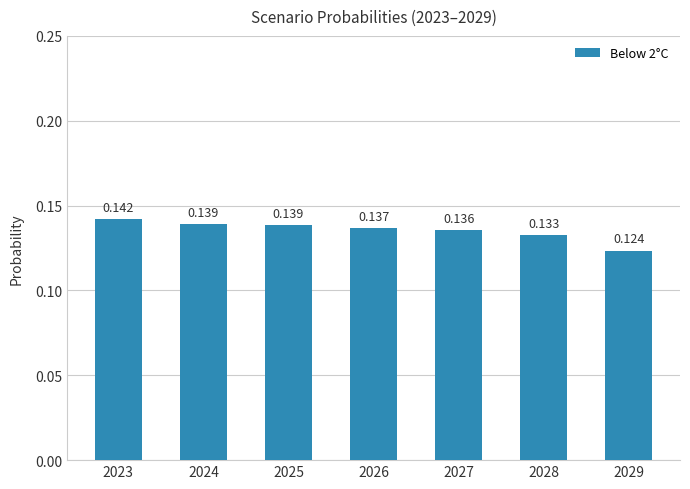

What is the smallest value displayed?

0.1